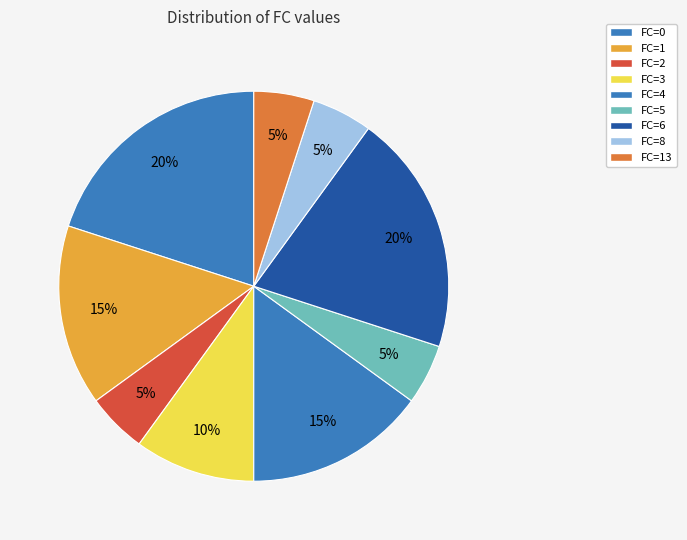

Does any single category account for the majority?

No